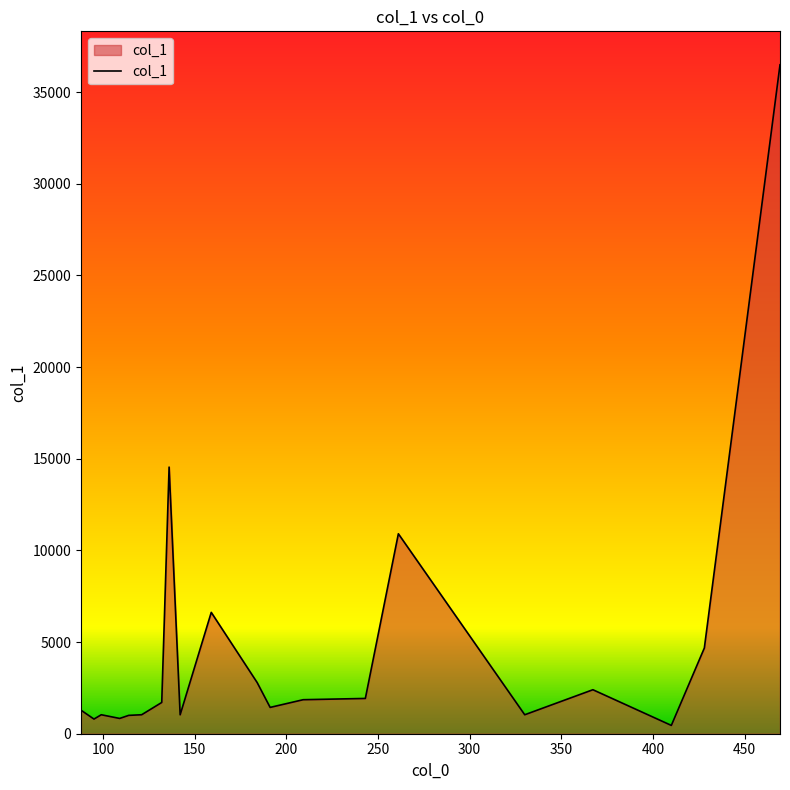

What is the average value?

4692.7